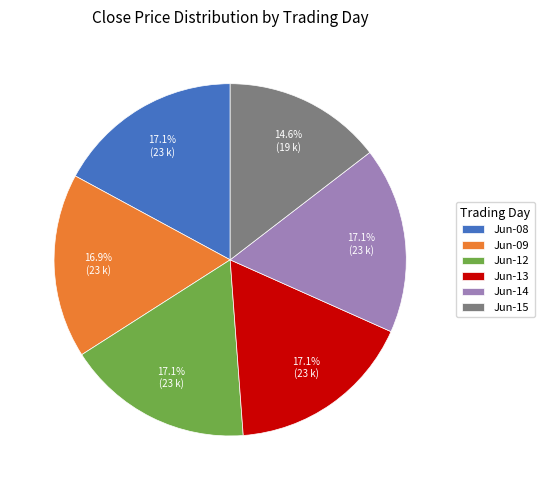

Is there a majority slice in this chart?

No